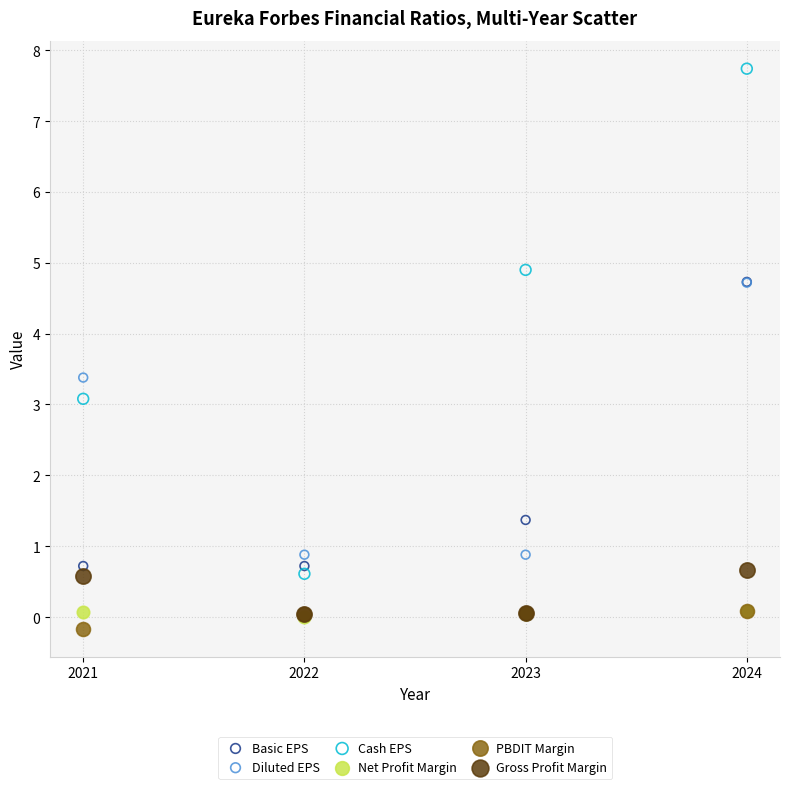

What are all the series names shown in the legend?

Basic EPS, Diluted EPS, Cash EPS, Net Profit Margin, PBDIT Margin, Gross Profit Margin